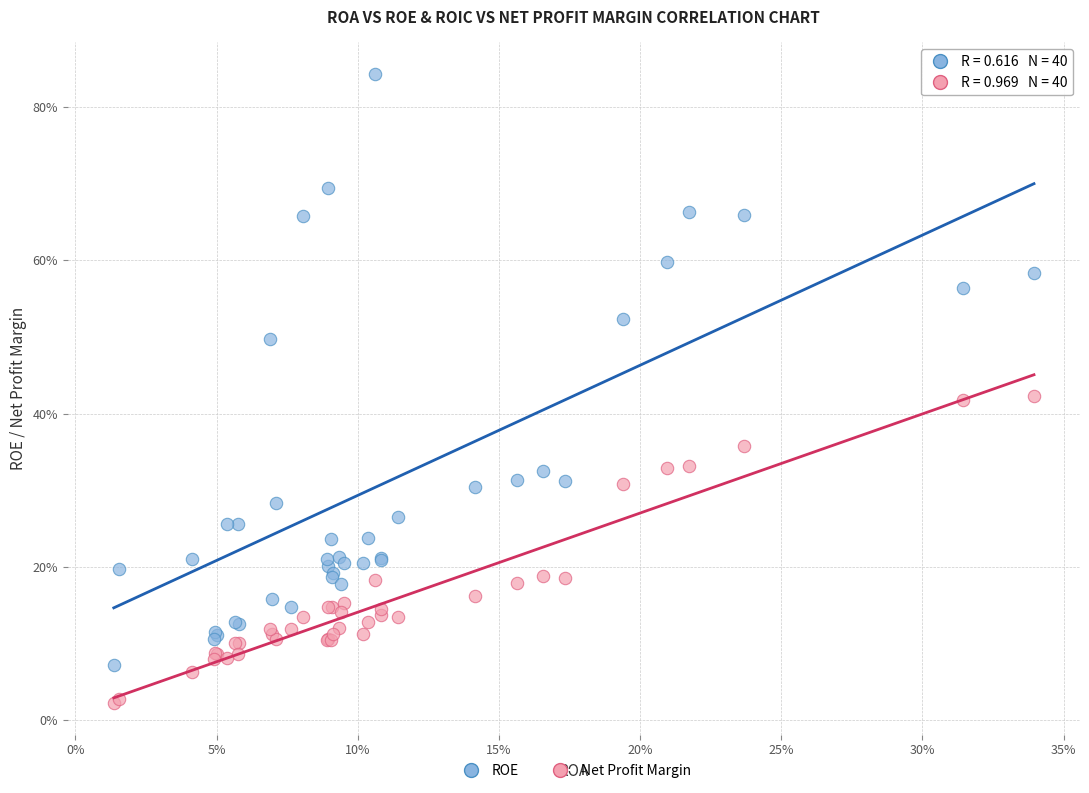

Which series reaches the maximum Y coordinate?

ROE